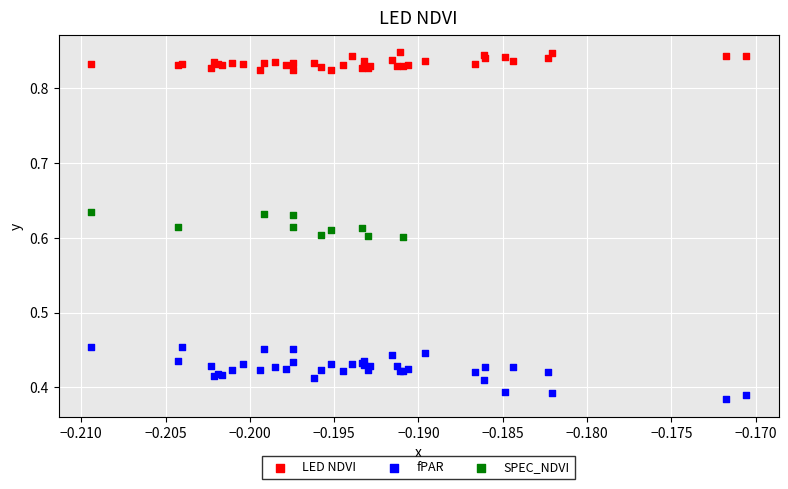

Which series contains the lowest Y value?

fPAR